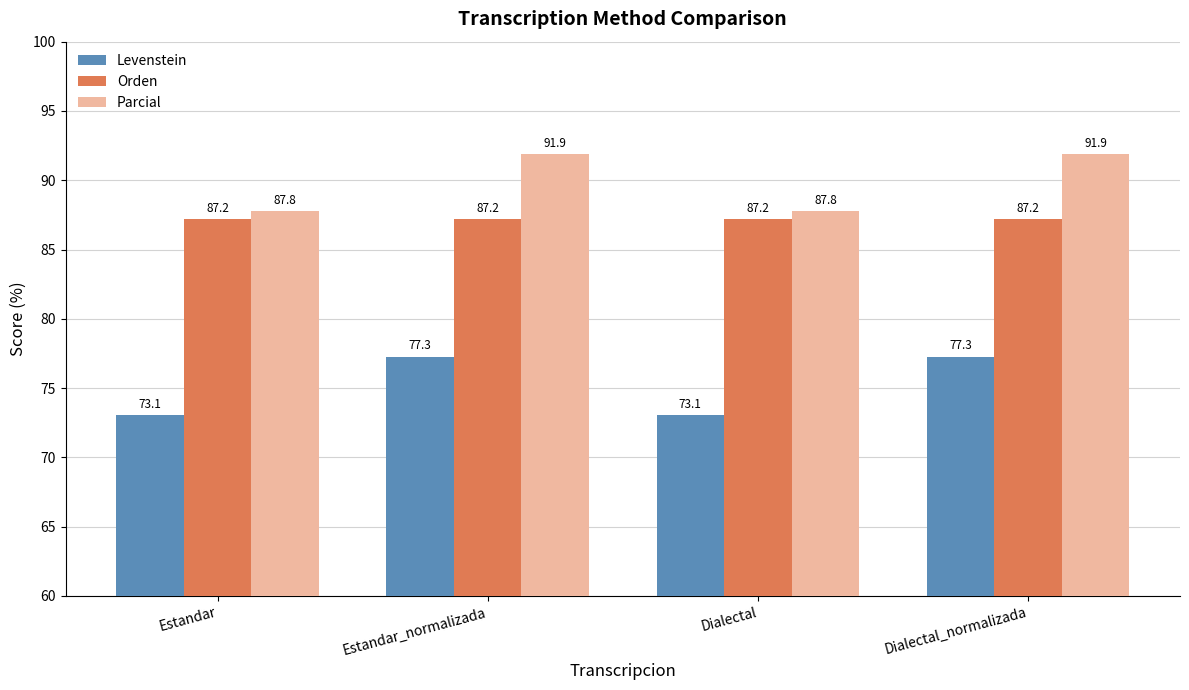

Does the chart contain stacked bars?

No